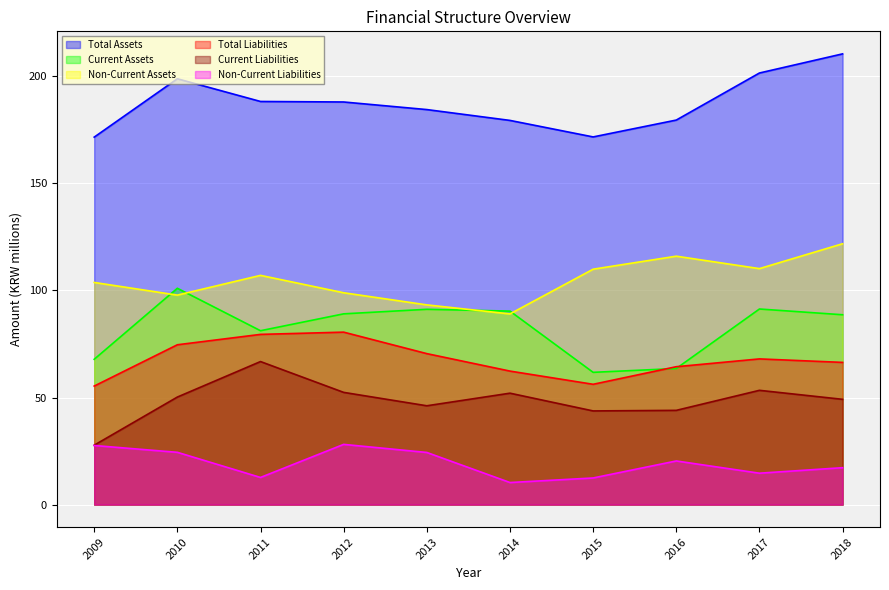

How many lines are shown in the chart?

6